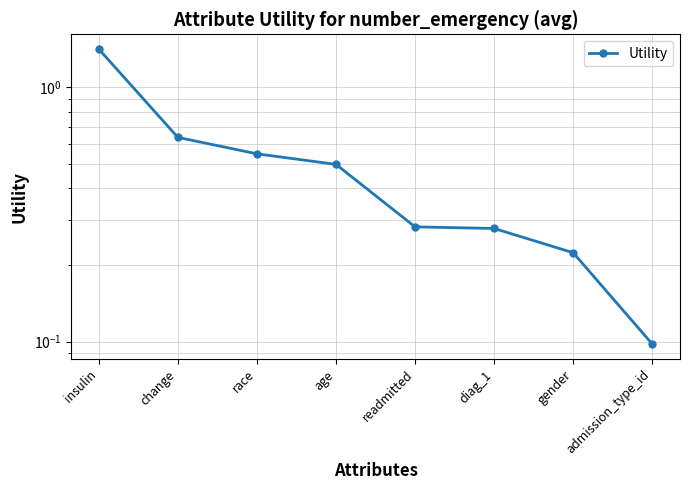

What is the label of the 6th point from the left?

diag_1